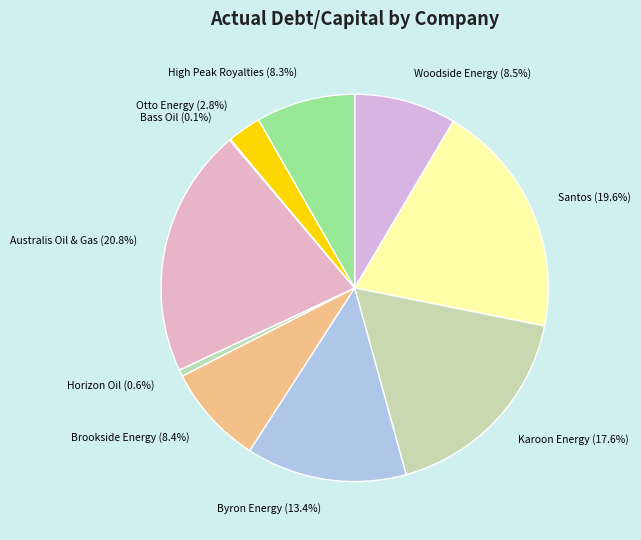

What is the total percentage of Santos and Horizon Oil?

20.2%